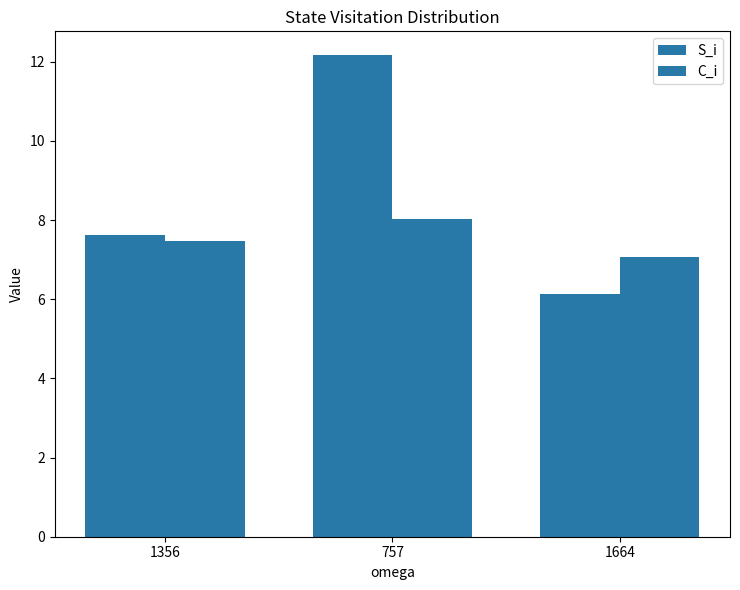

How many bars are there in each group?

2